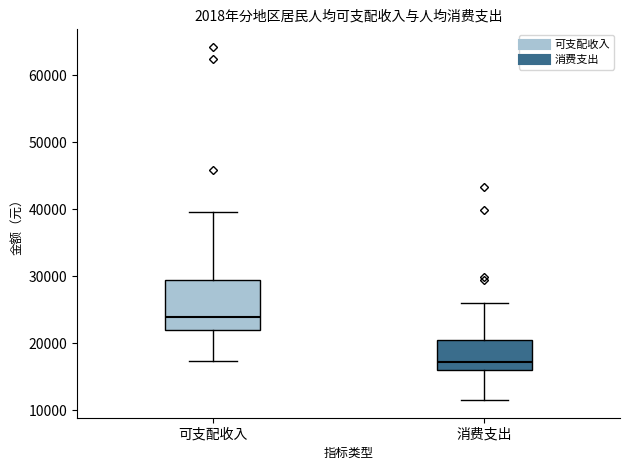

Where does the upper whisker of the box for 可支配收入 end on the y-axis? The values are not printed on the chart, so give them approximately, as read against the axis.

40000